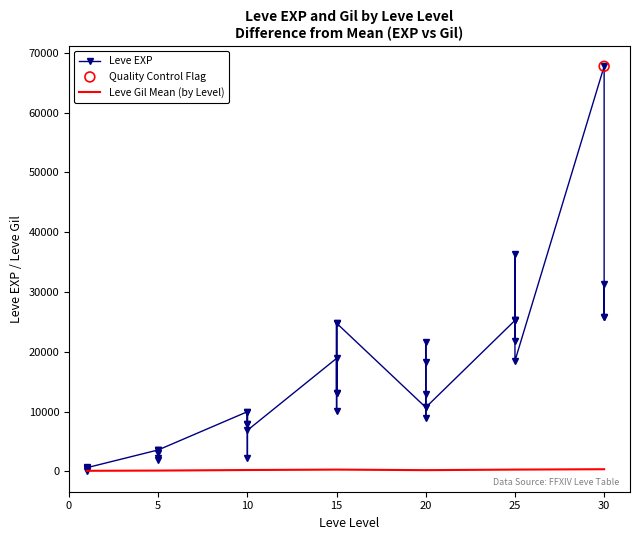

Between 20 and 25, which is larger?

25